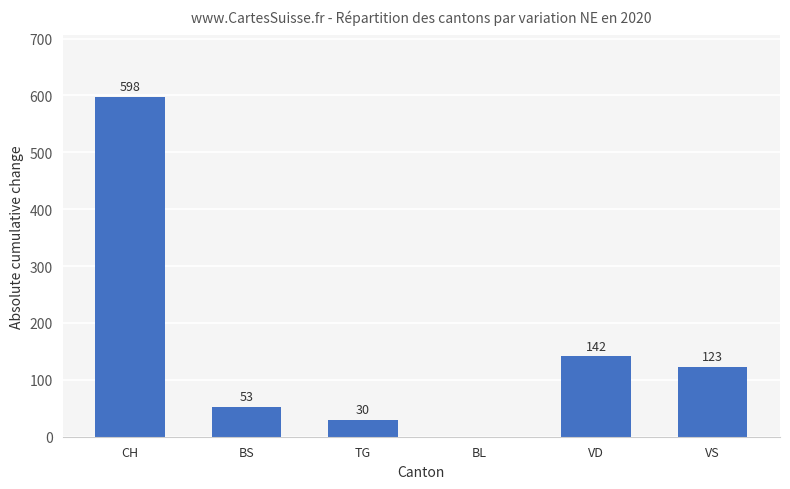

What is the sum of the values at TG and CH?

628